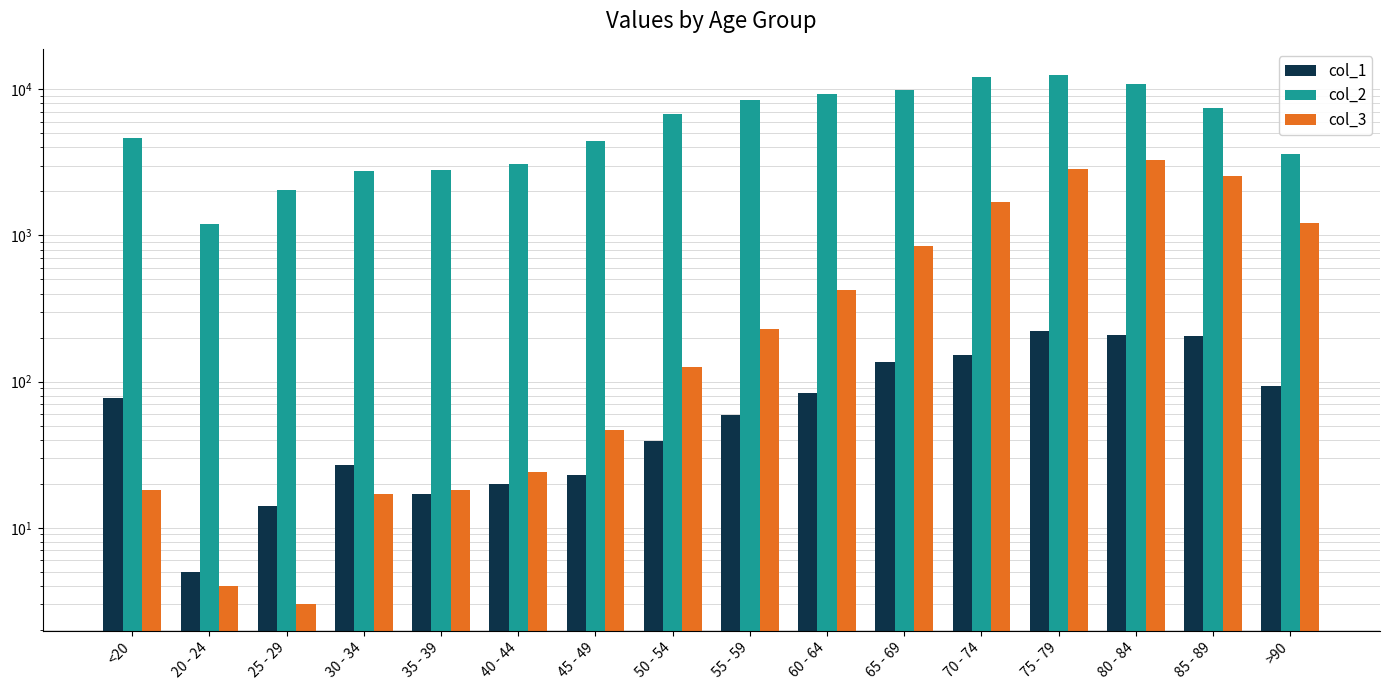

What is the greatest value displayed?

12434